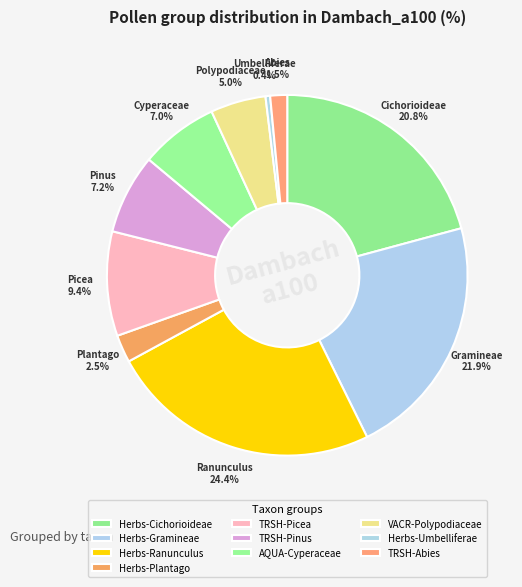

To the nearest percent, what is the combined percentage of Herbs-Plantago and TRSH-Picea?

12%